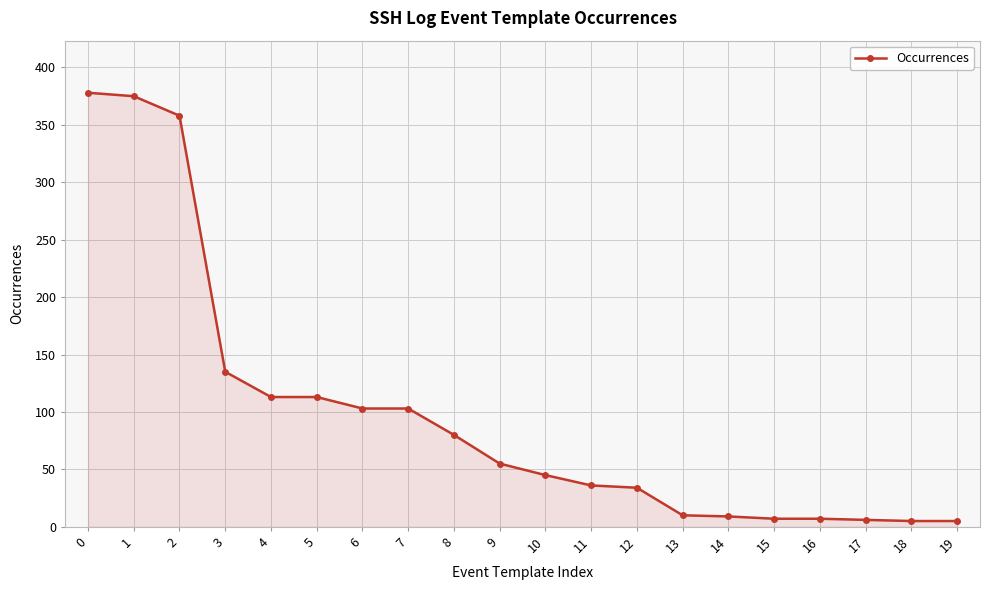

What is the maximum value shown in the chart?

378